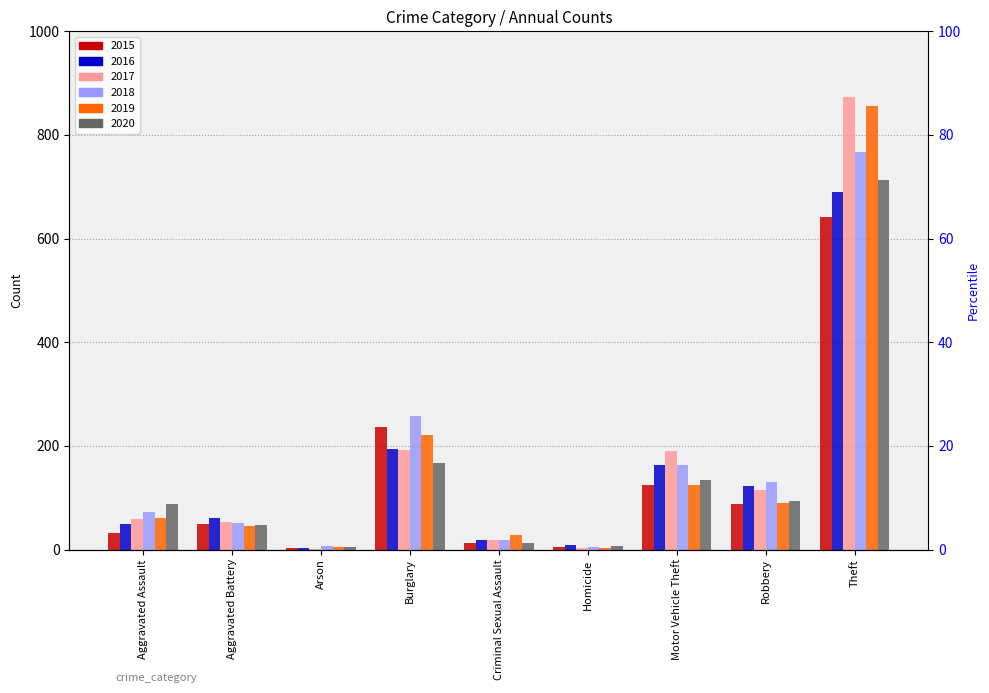

At which label does 2016 reach its minimum?

Arson